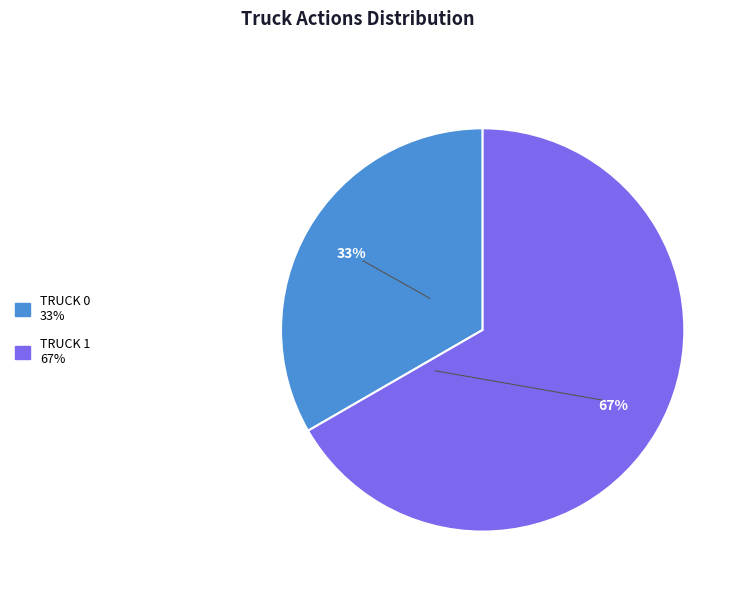

To the nearest percent, what is the average slice percentage?

50%